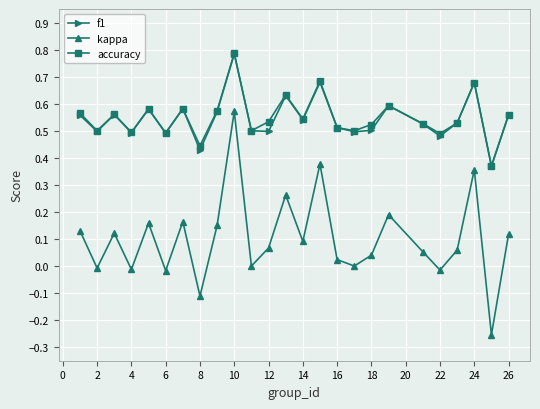

Which series has the widest spread of values?

kappa